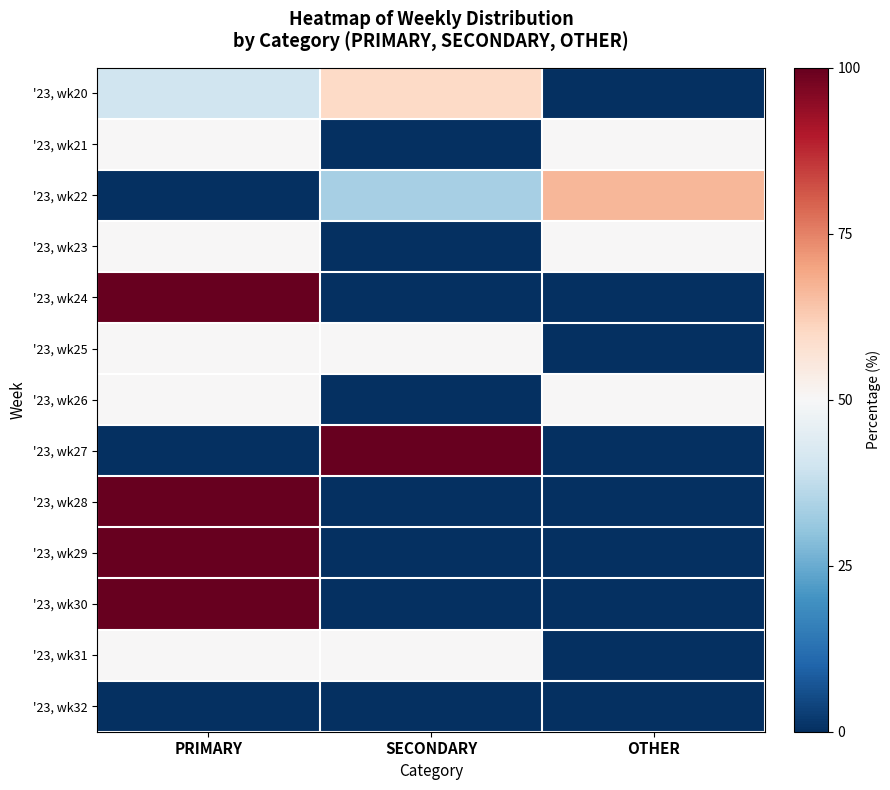

How many data points does each series have?

3